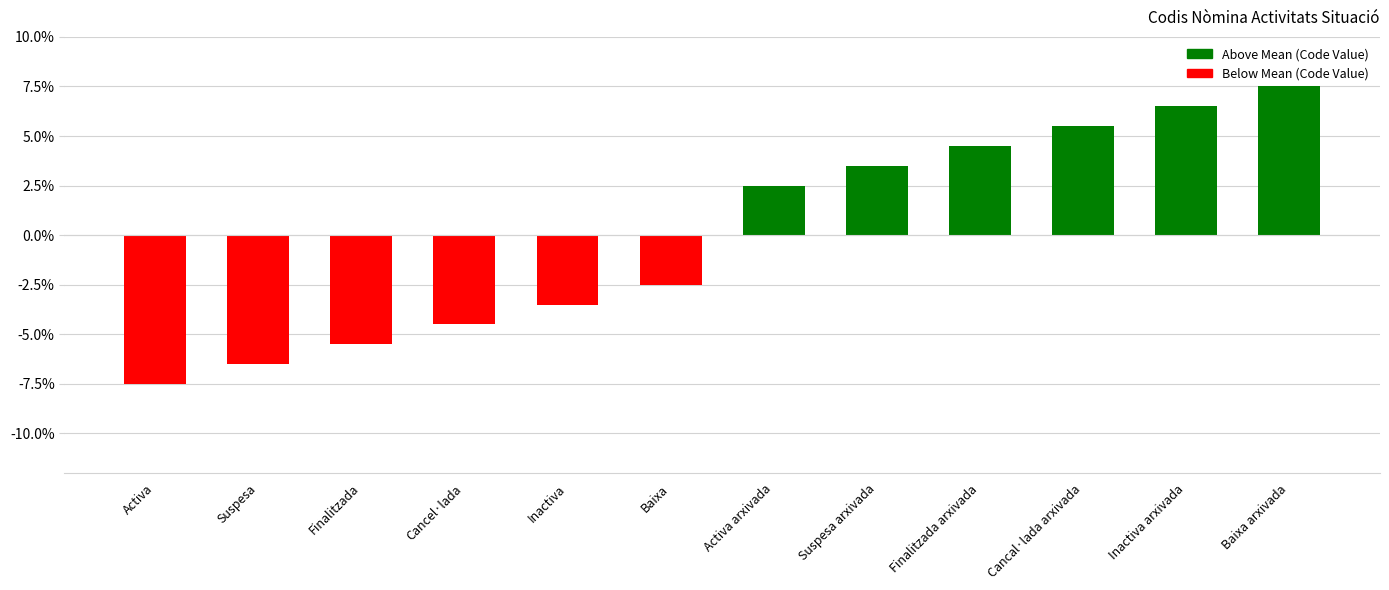

Which category has the highest value across all series?

Baixa arxivada